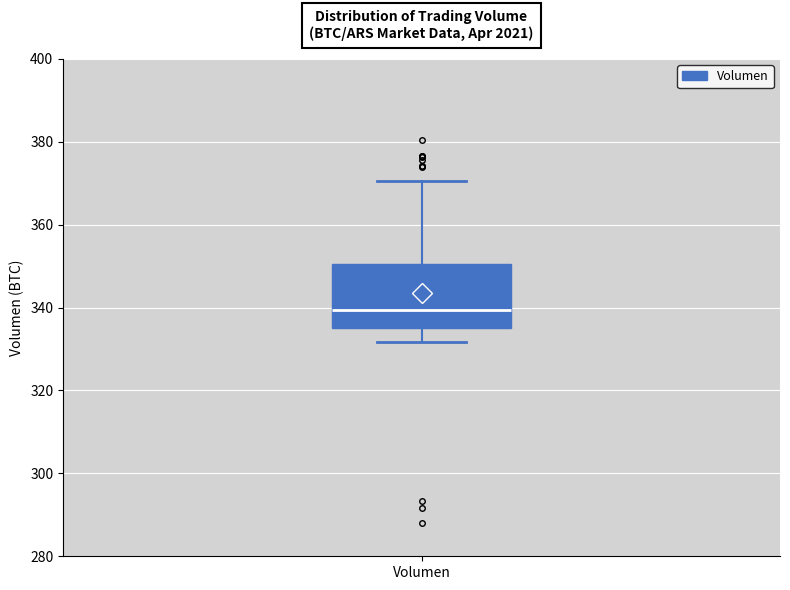

Read this box plot against the y-axis: the position of the median line, the range covered by the box, and the ends of both whiskers. The values are not printed on the chart, so give them approximately, as read against the axis.

median 340, box 336 to 350, whiskers 332 to 370